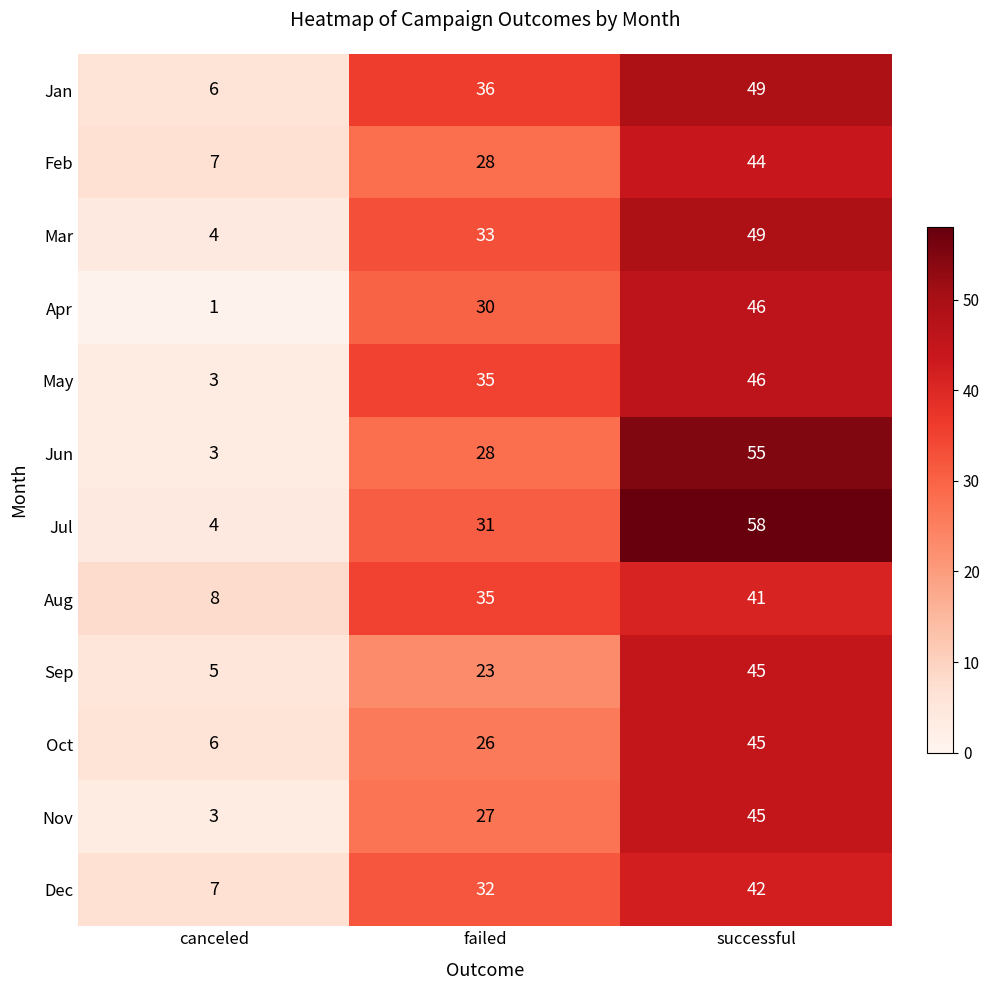

Which series has the largest range (max minus min)?

Jul